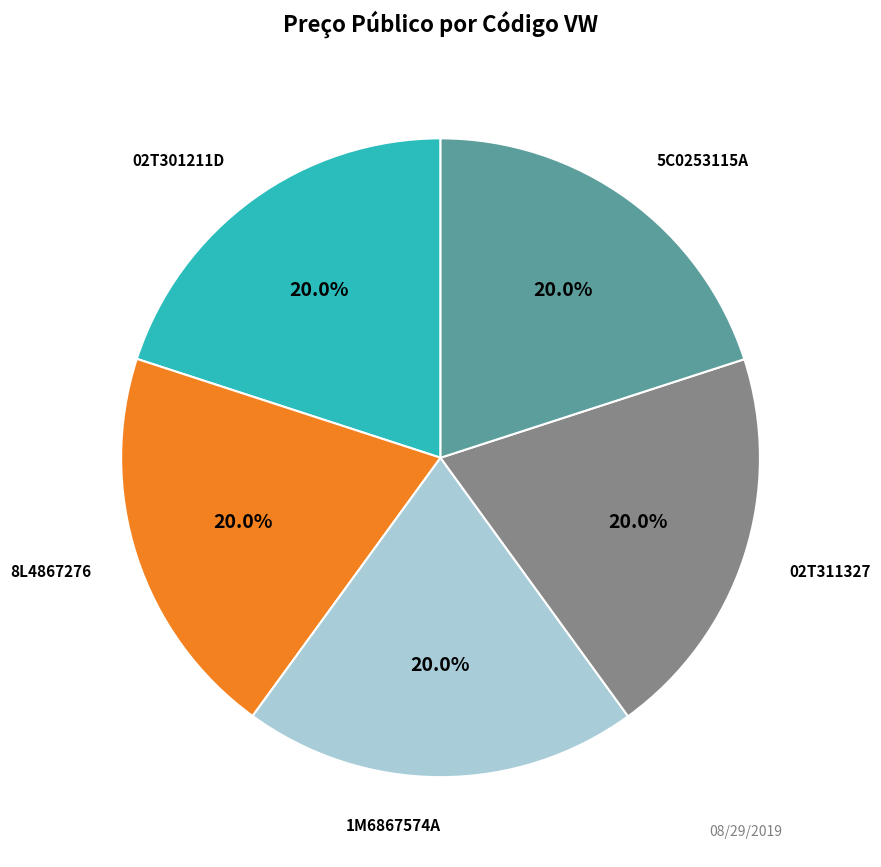

Is there any slice that represents more than half of the pie?

No